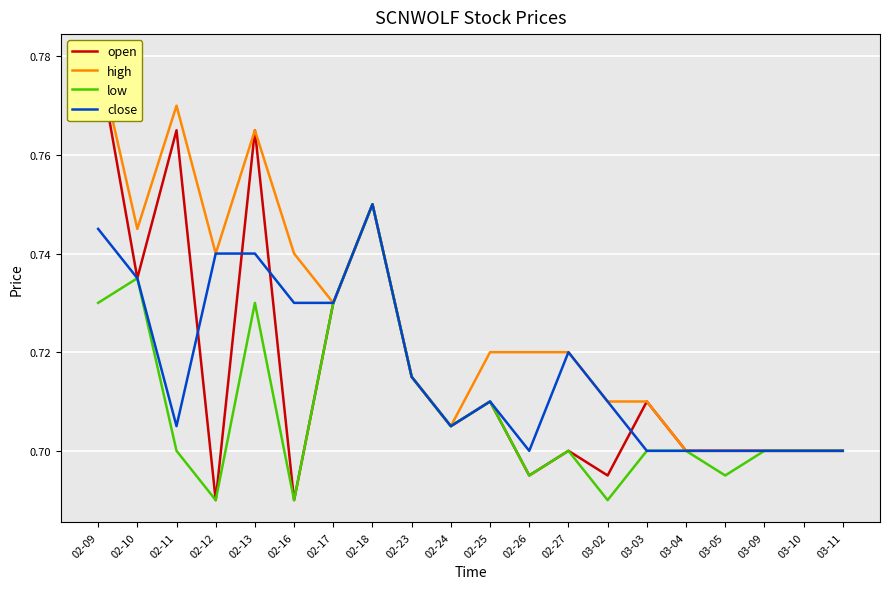

True or false: low and high intersect in this chart.

False